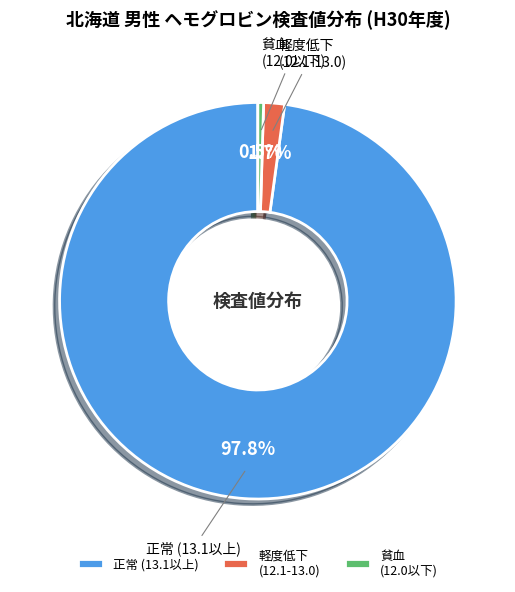

What portion of the pie excludes 正常 (13.1以上)?

2.2%